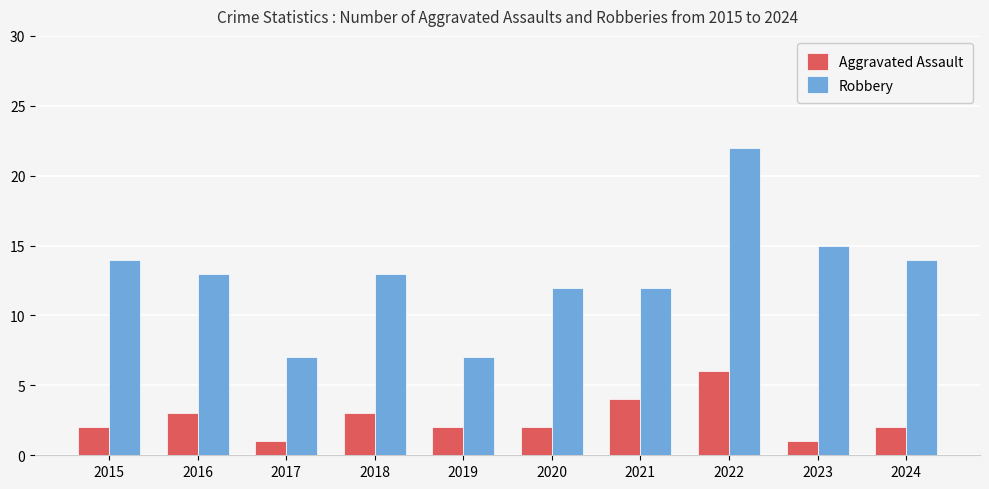

Reading left to right, transcribe all the data shown in this chart.

Aggravated Assault: 2	3	1	3	2	2	4	6	1	2
Robbery: 14	13	7	13	7	12	12	22	15	14